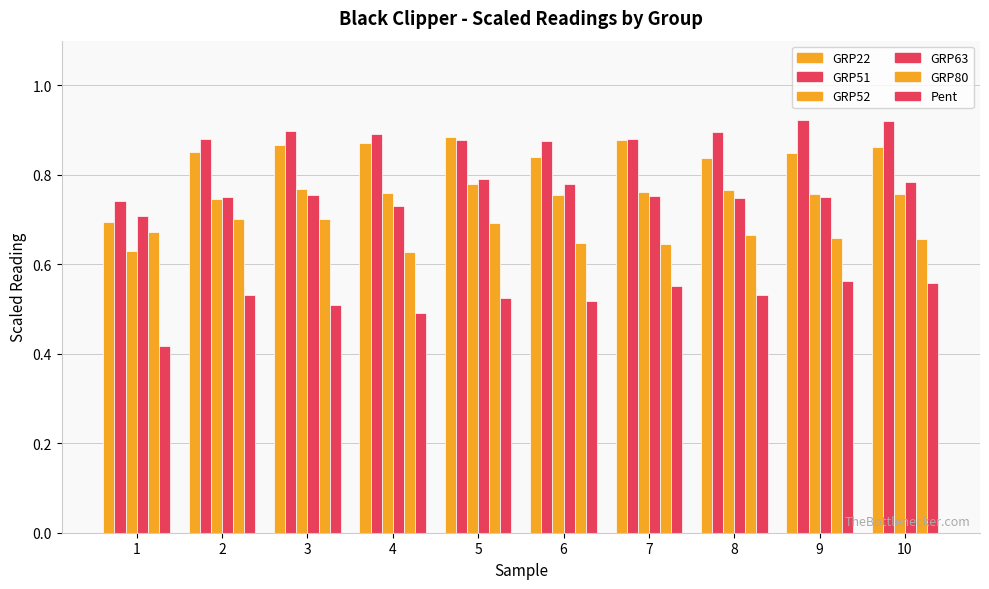

Does the chart contain any negative values?

No